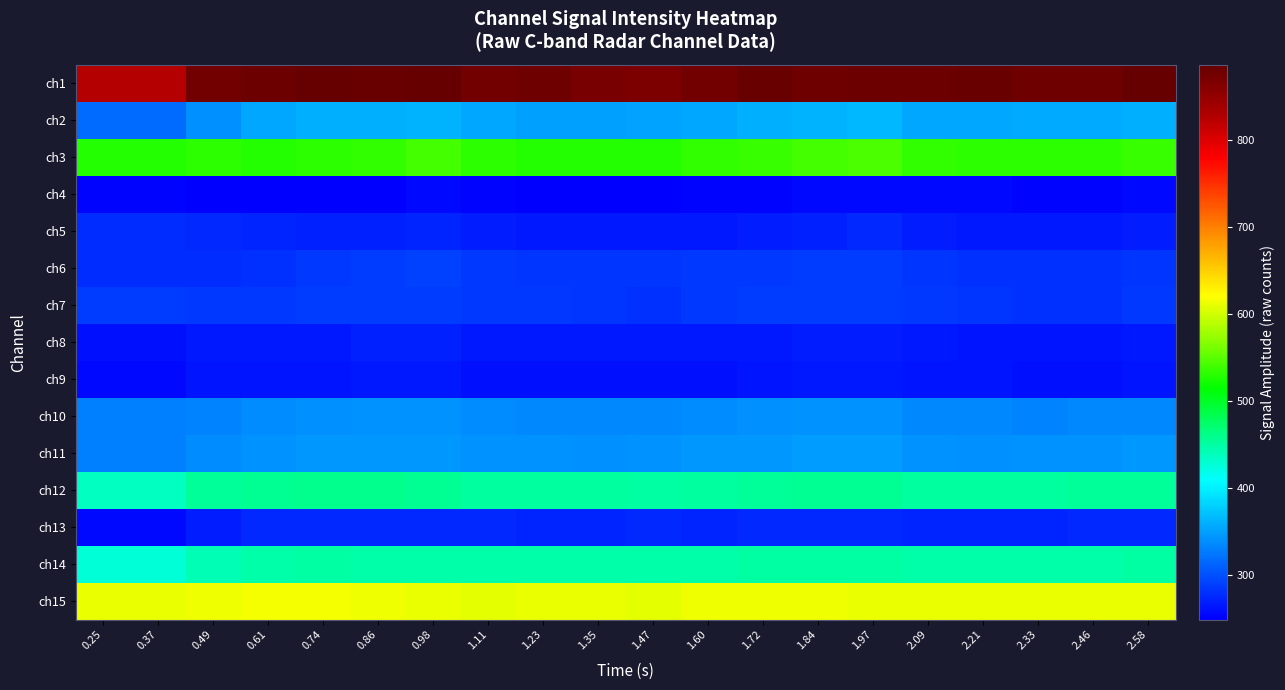

List the series in order of their peak value, lowest first.

ch4, ch9, ch8, ch13, ch5, ch7, ch6, ch10, ch11, ch2, ch14, ch12, ch3, ch15, ch1